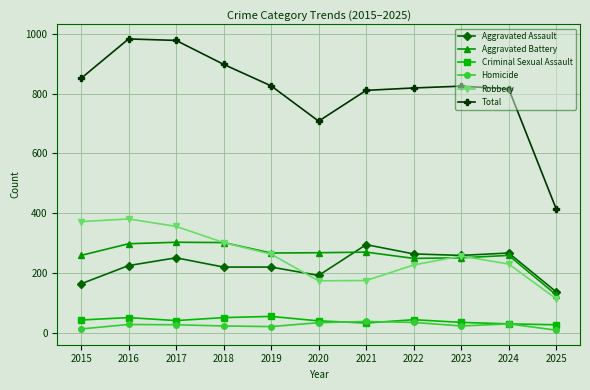

True or false: Robbery and Aggravated Battery intersect in this chart.

True